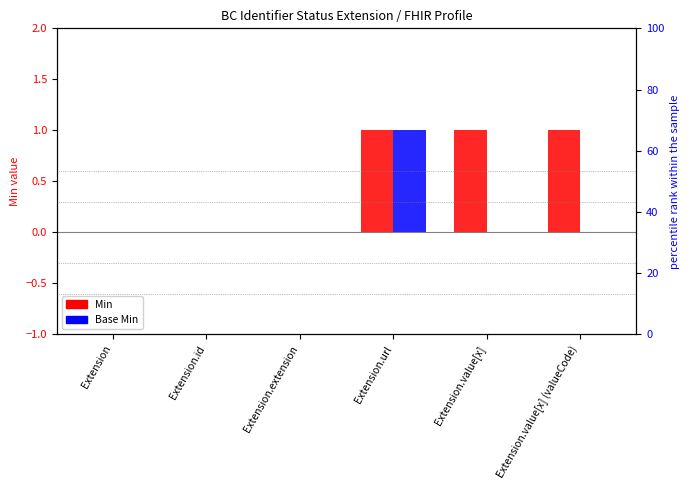

At which category is the sum across all series the highest?

Extension.url